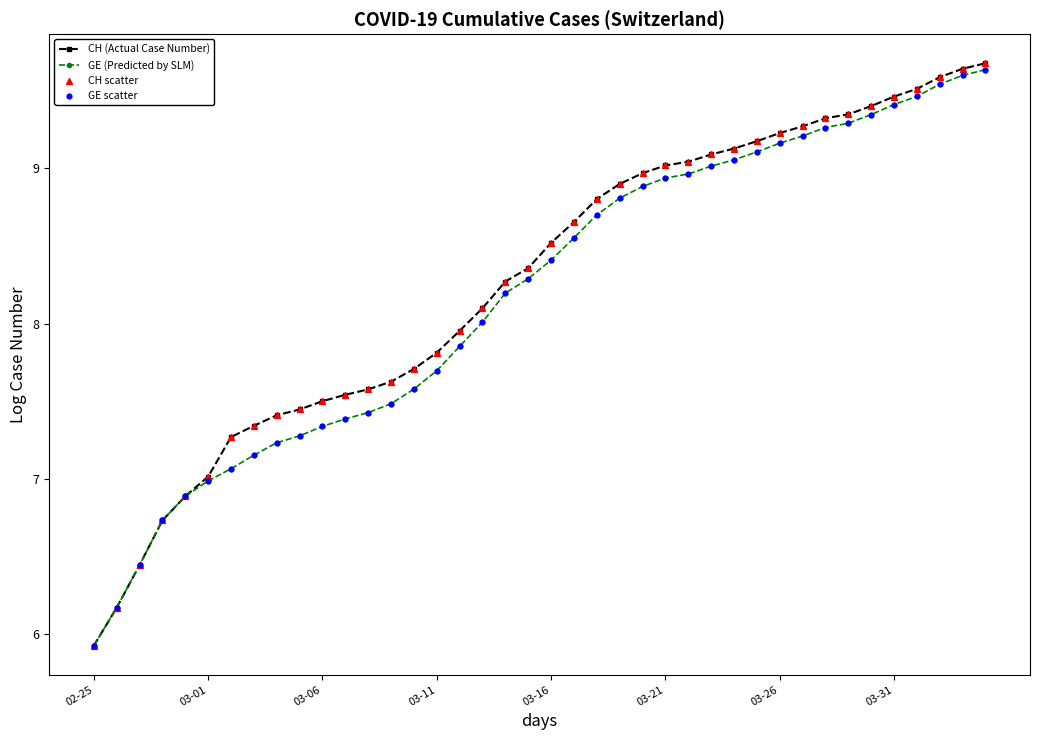

At how many categories does at least one series exceed 6?

39